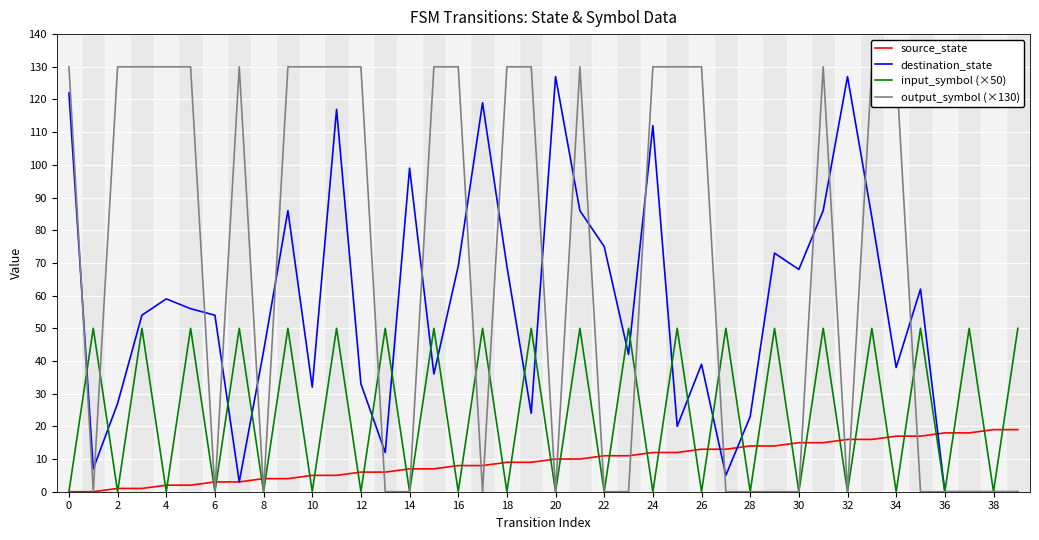

What is the difference between the highest and lowest values at 33?

114